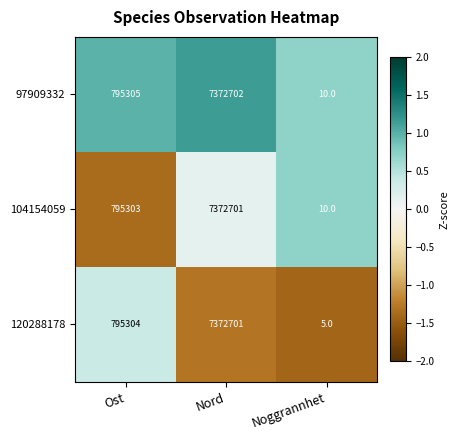

List the series in order of their overall mean, lowest first.

120288178, 104154059, 97909332